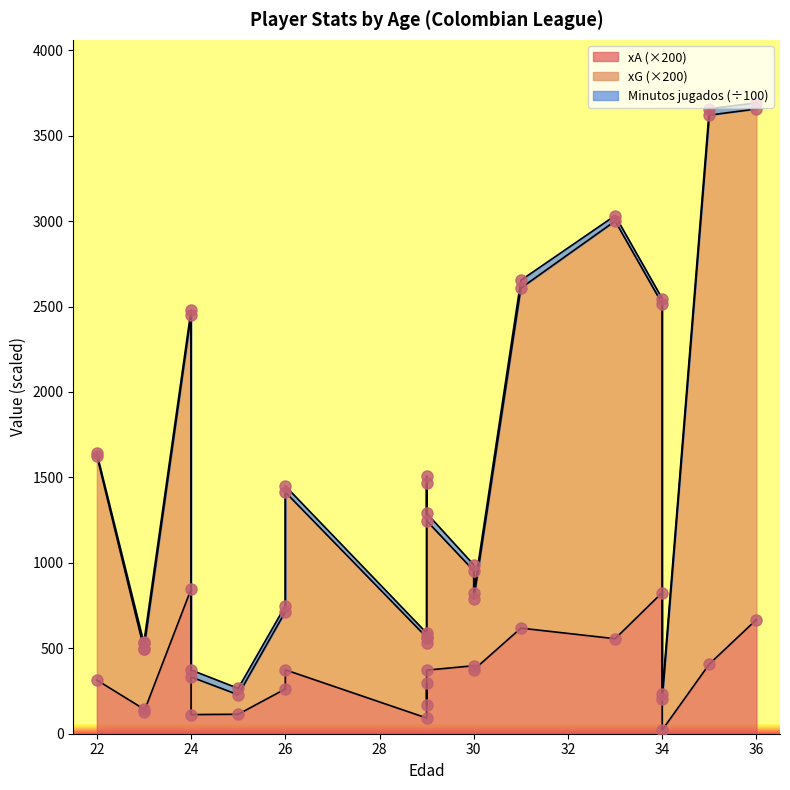

What is the total value across all series at 34?

3092.0